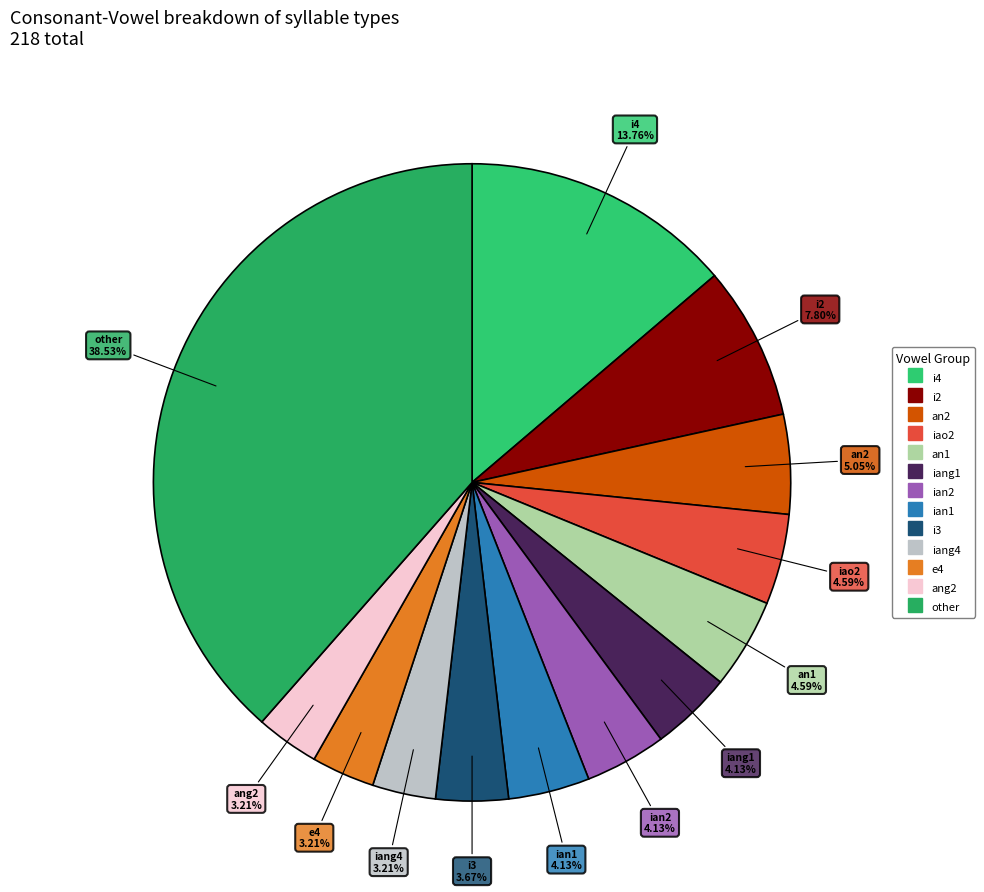

How many segments does this pie chart have?

13